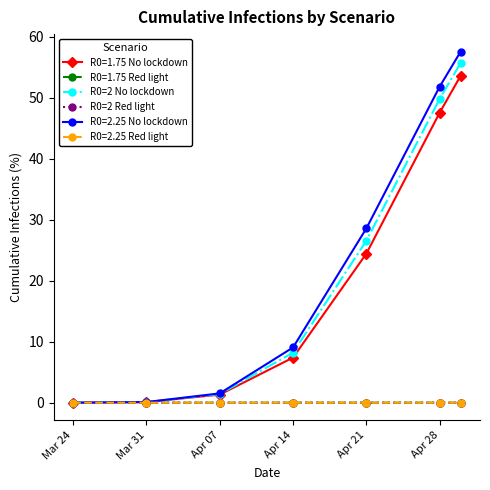

At how many categories does at least one series exceed 16?

3